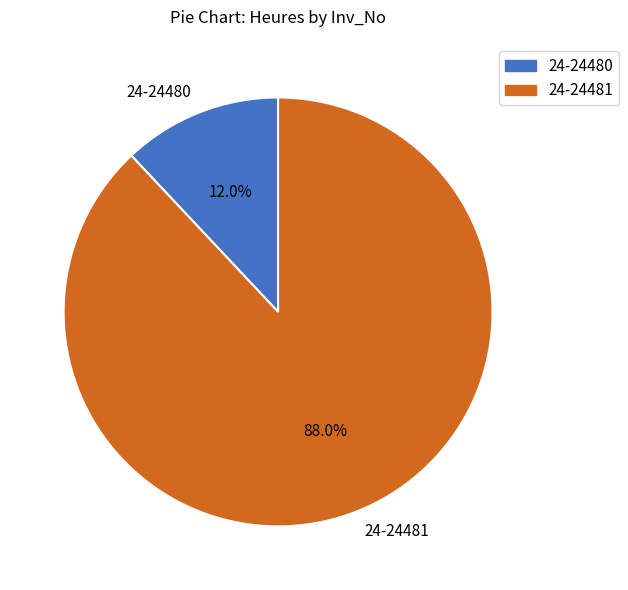

What percentage do 24-24481 and 24-24480 together represent?

100.0%